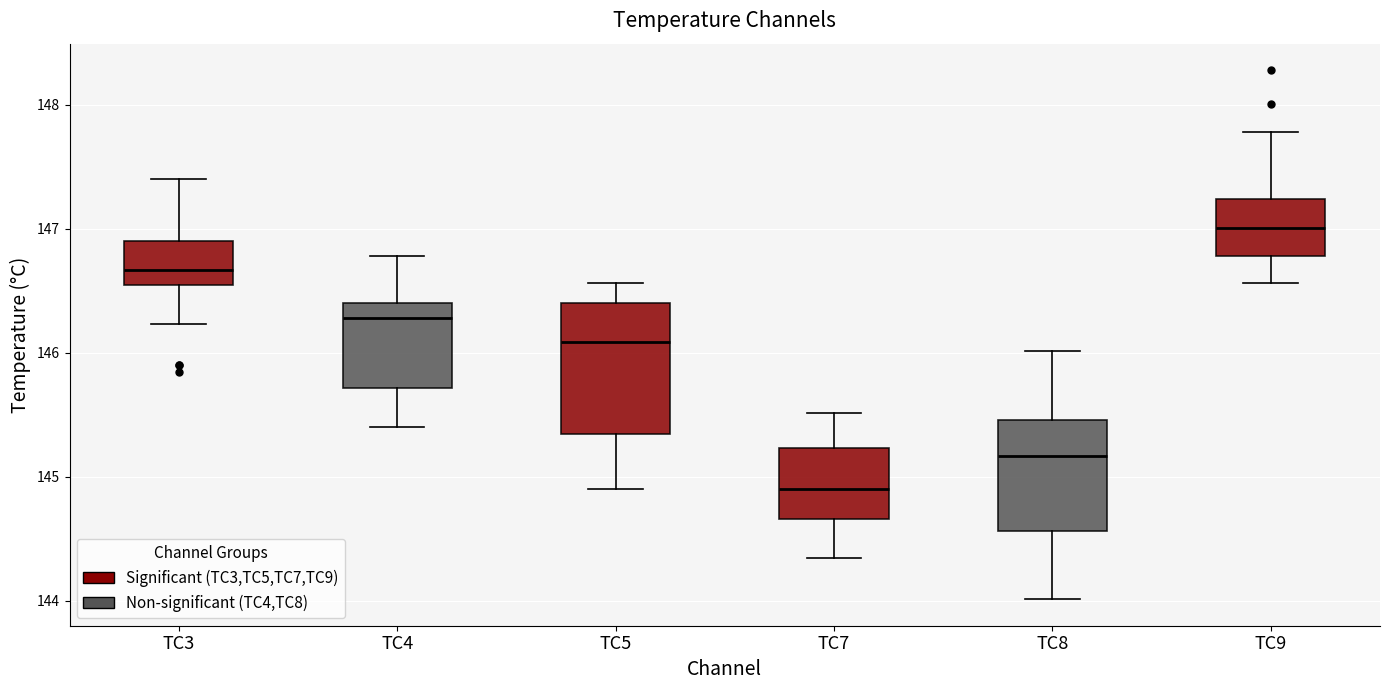

Reading left to right, read every box against the y-axis: the position of its median line, the range the box covers, and the ends of its whiskers. The values are not printed on the chart, so give them approximately, as read against the axis.

TC3: median 146.7, box 146.5 to 146.9, whiskers 146.2 to 147.4
TC4: median 146.3, box 145.7 to 146.4, whiskers 145.4 to 146.8
TC5: median 146.1, box 145.3 to 146.4, whiskers 144.9 to 146.6
TC7: median 144.9, box 144.7 to 145.2, whiskers 144.3 to 145.5
TC8: median 145.2, box 144.6 to 145.5, whiskers 144.0 to 146.0
TC9: median 147.0, box 146.8 to 147.2, whiskers 146.6 to 147.8